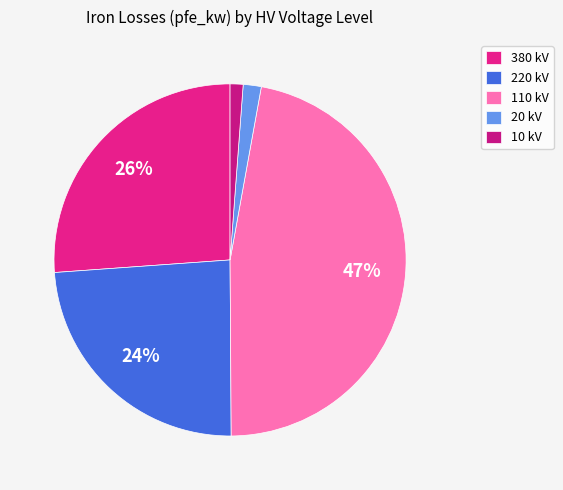

To the nearest percent, what is the difference between the largest and smallest slice percentages?

46%